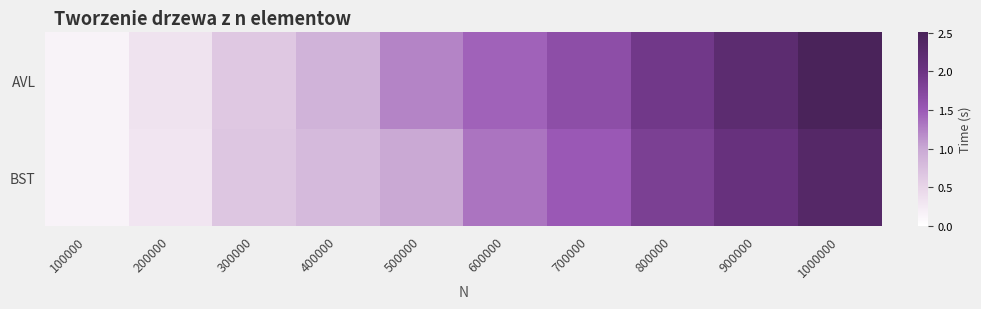

At which category is the sum across all series the highest?

1000000